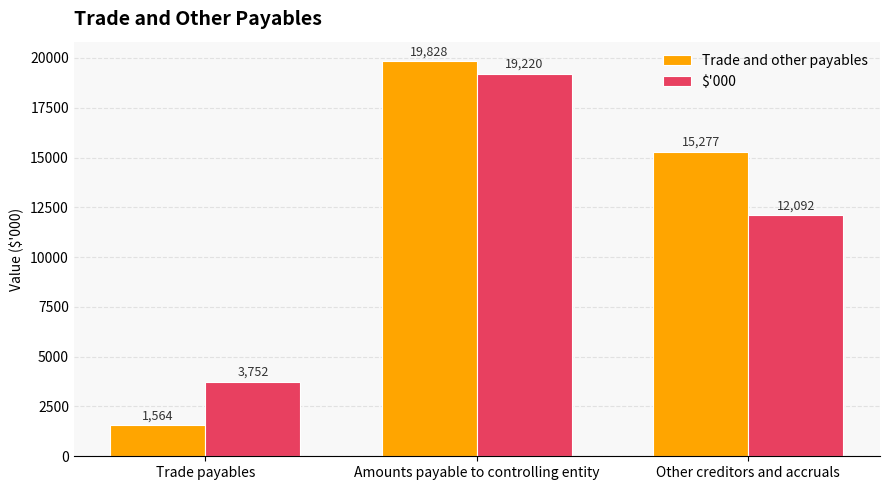

Rank the series at Other creditors and accruals from highest to lowest value.

Trade and other payables, $'000